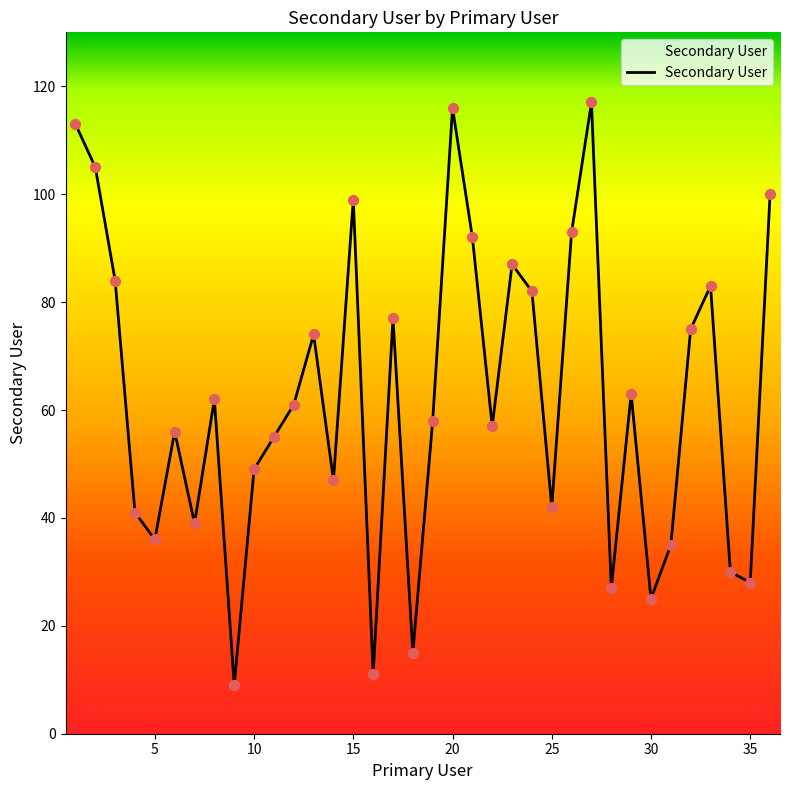

What is the greatest value displayed?

117